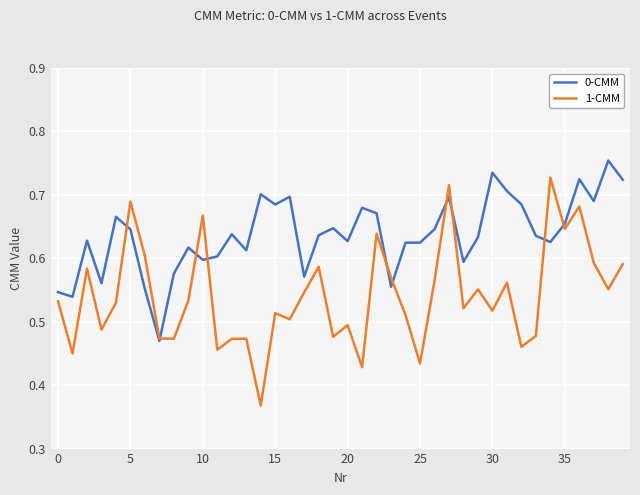

How many times do 0-CMM and 1-CMM cross each other?

10